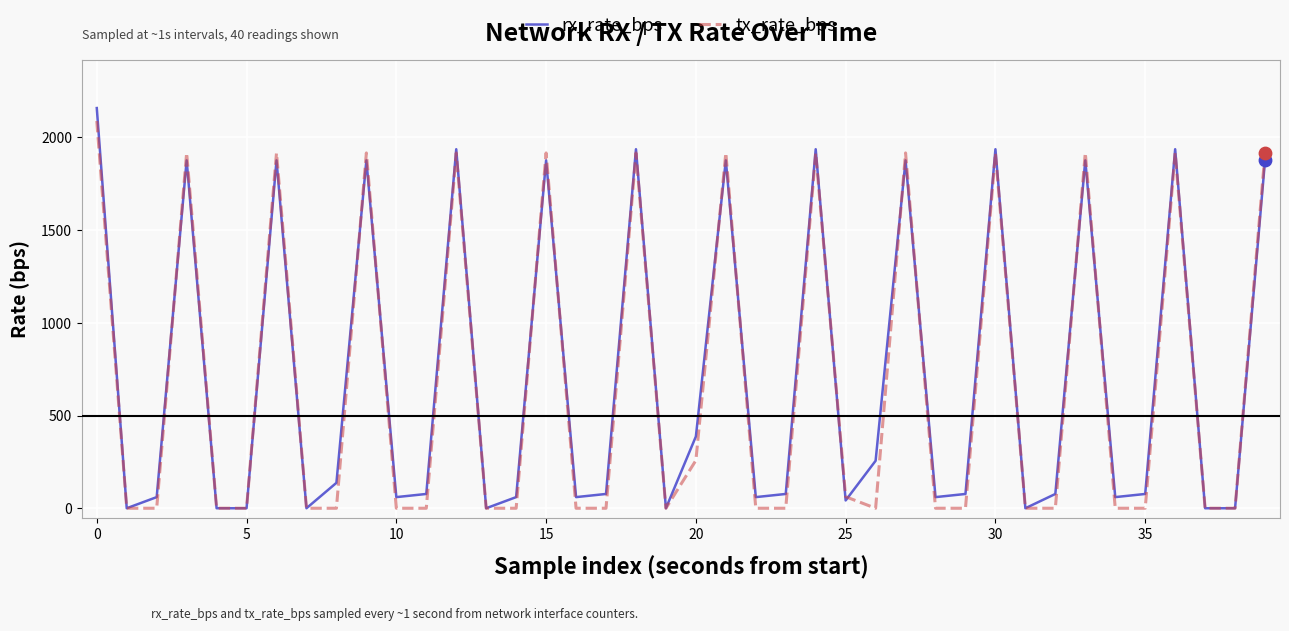

Which series has the largest range (max minus min)?

rx_rate_bps